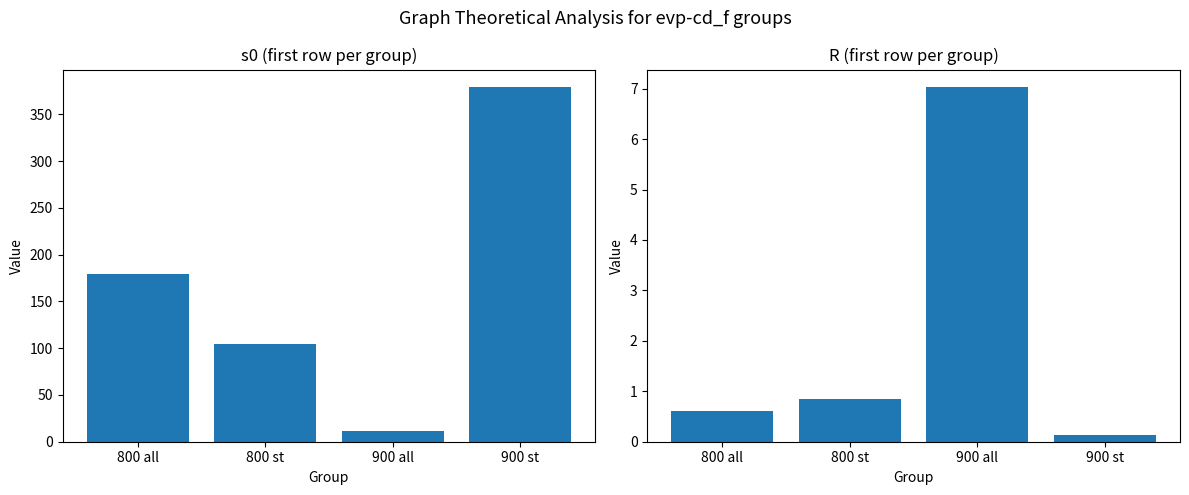

The value of s0 at 900 st is 378.9. True or false?

True